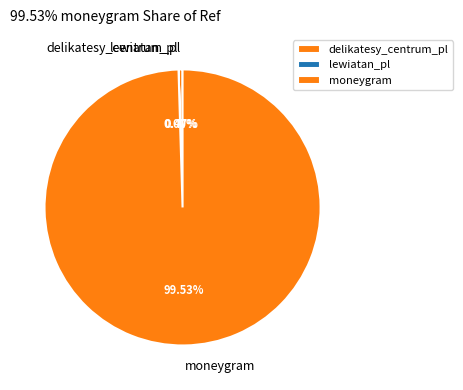

Which category has the biggest portion of the pie?

moneygram